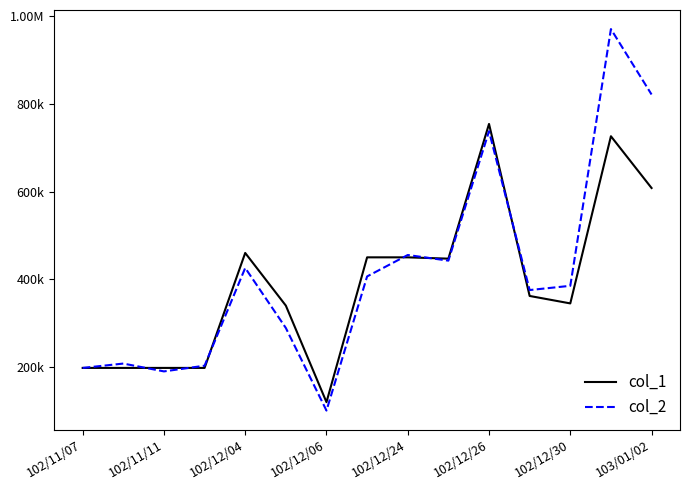

Is this an area chart (filled region under the line)?

No